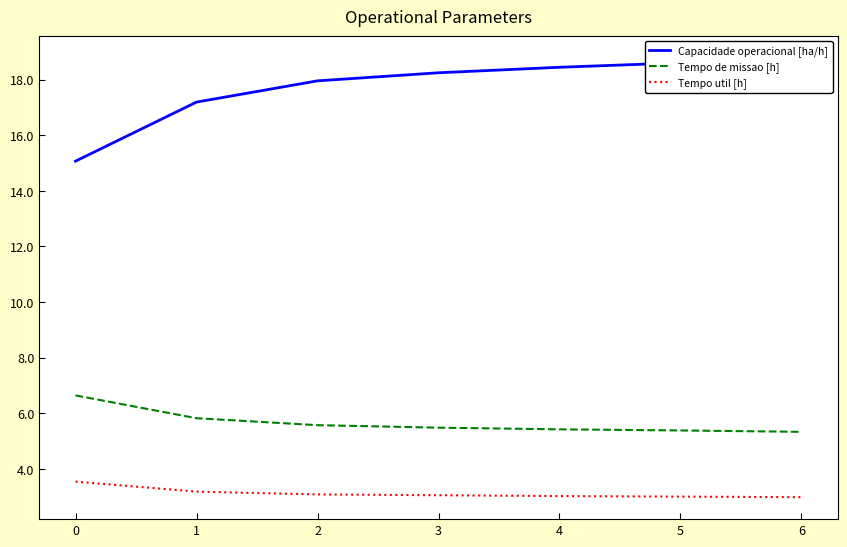

How many distinct data groups are displayed?

3